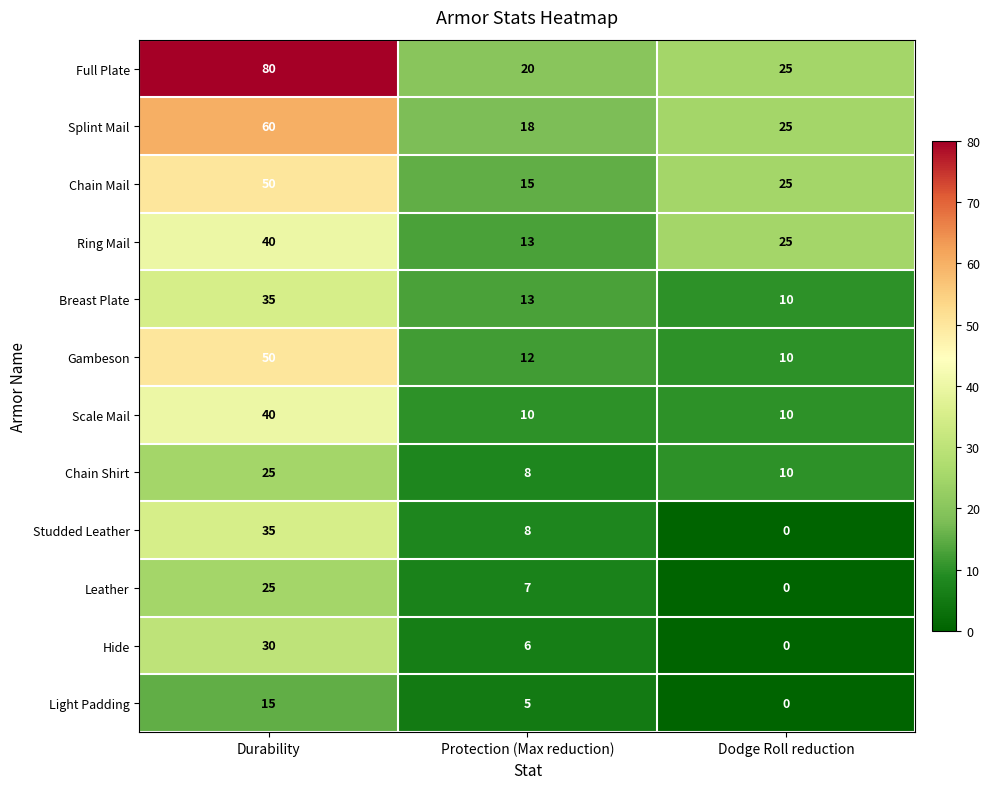

The Light Padding series shows 4 at Durability. True or false?

False